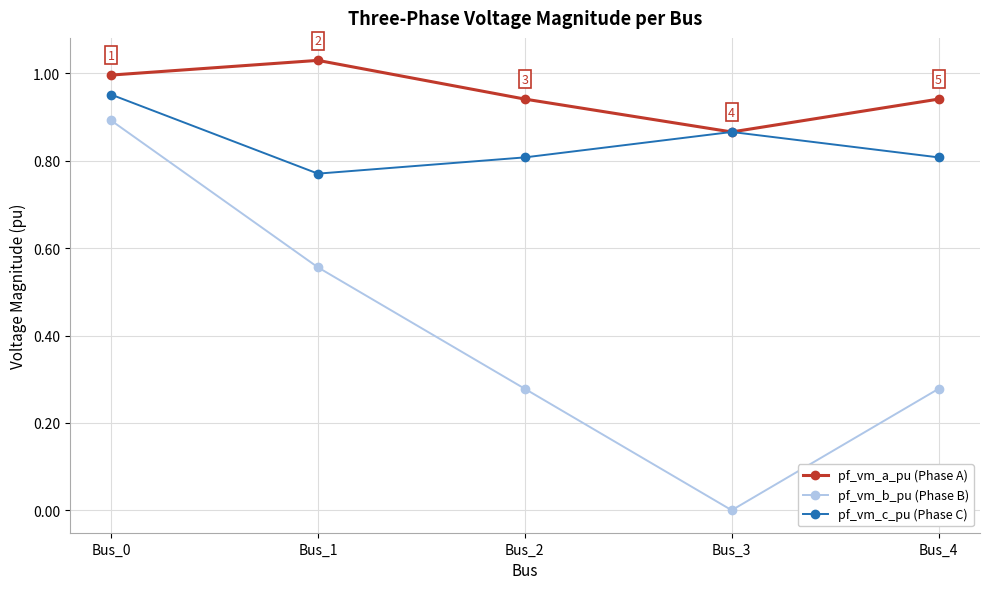

Which label corresponds to the largest value in the chart?

Bus_1